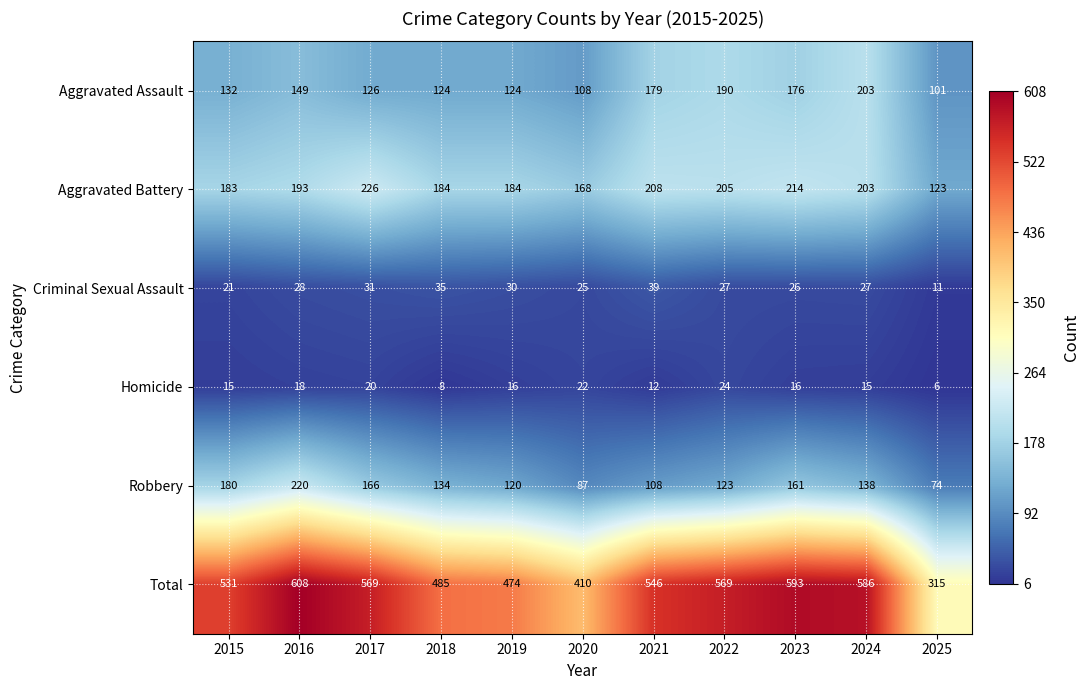

Which series has the largest total across all categories?

Total